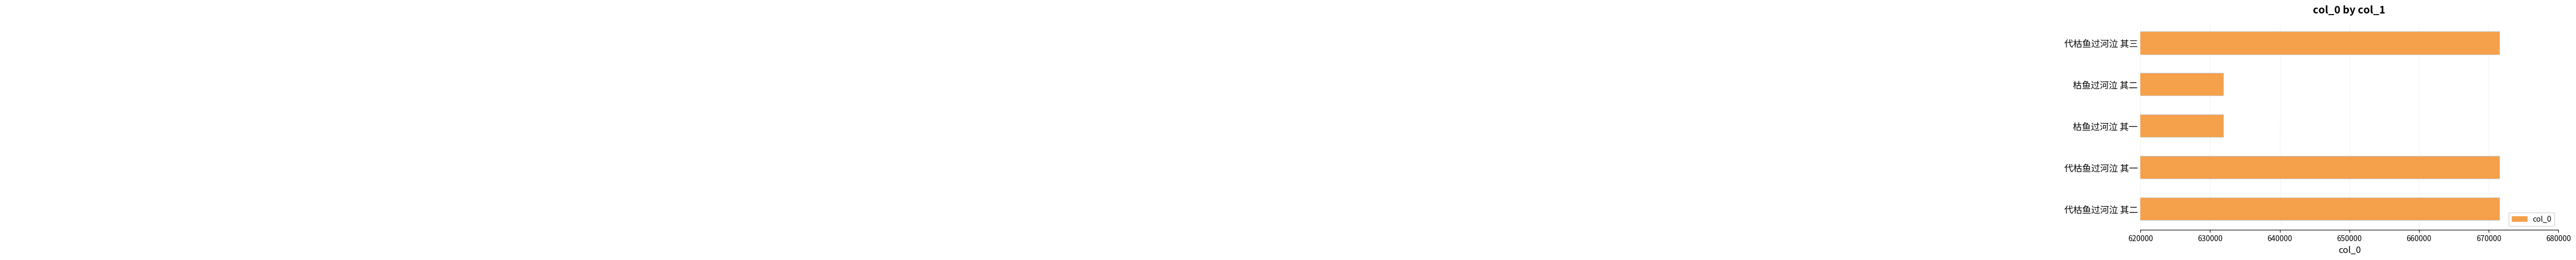

What is the maximum value shown in the chart?

671575